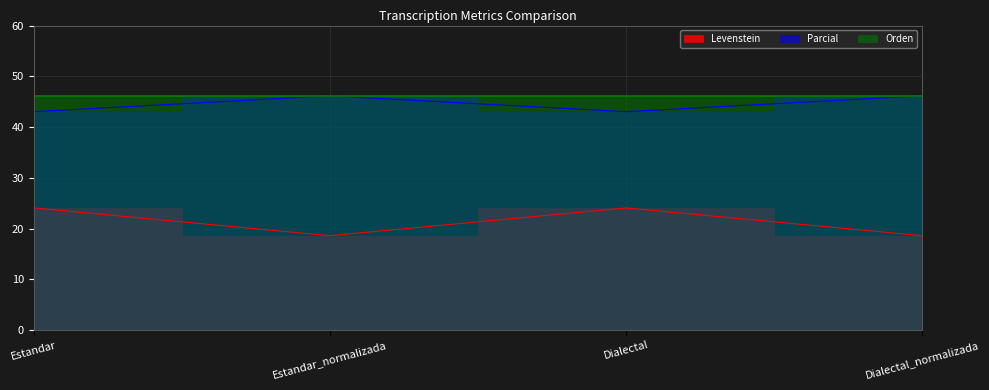

In Parcial, how many points are higher than both neighbors (excluding endpoints)?

1